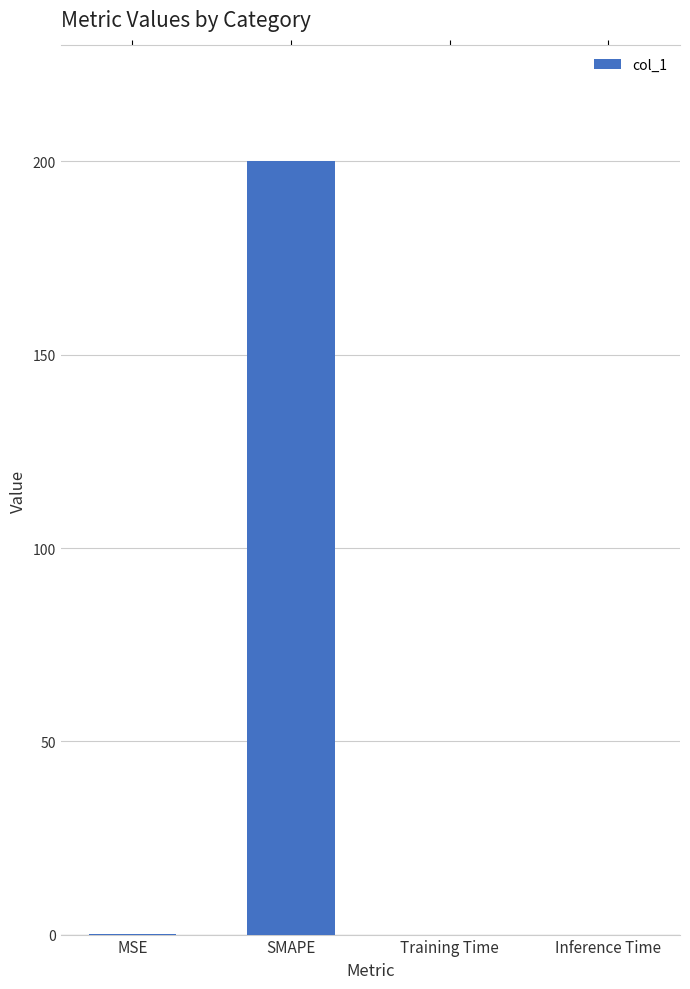

What is the difference between the values at SMAPE and Training Time?

200.0